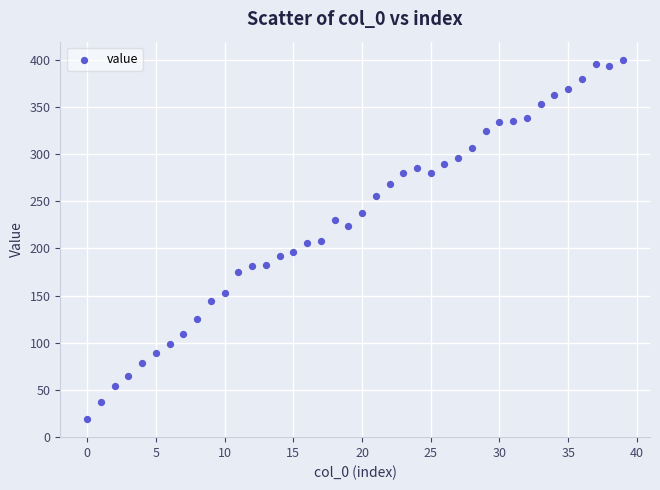

What is the range of Y values (max minus min)?

381